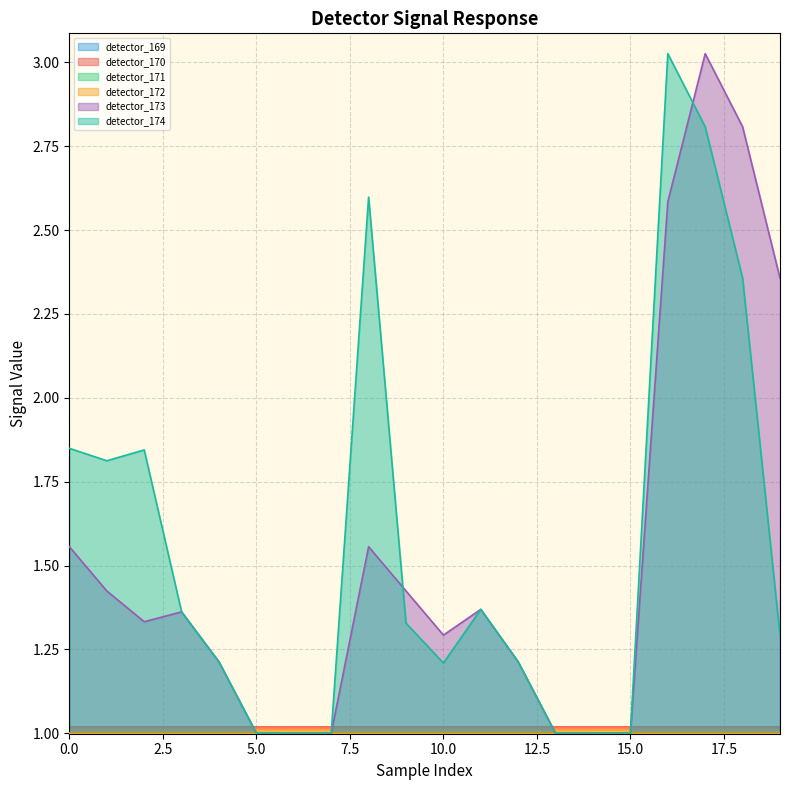

Reading right to left, list all the values displayed in this chart.

detector_169: 19=1.0	18=1.0	17=1.0	16=1.0	15=1.0	14=1.0	13=1.0	12=1.0	11=1.0	10=1.0	9=1.0	8=1.0	7=1.0	6=1.0	5=1.0	4=1.0	3=1.0	2=1.0	1=1.0	0=1.0
detector_170: 19=1.0	18=1.0	17=1.0	16=1.0	15=1.0	14=1.0	13=1.0	12=1.0	11=1.0	10=1.0	9=1.0	8=1.0	7=1.0	6=1.0	5=1.0	4=1.0	3=1.0	2=1.0	1=1.0	0=1.0
detector_171: 19=1.0	18=1.0	17=1.0	16=1.0	15=1.0	14=1.0	13=1.0	12=1.0	11=1.0	10=1.0	9=1.0	8=1.0	7=1.0	6=1.0	5=1.0	4=1.0	3=1.0	2=1.0	1=1.0	0=1.0
detector_172: 19=1.0	18=1.0	17=1.0	16=1.0	15=1.0	14=1.0	13=1.0	12=1.0	11=1.0	10=1.0	9=1.0	8=1.0	7=1.0	6=1.0	5=1.0	4=1.0	3=1.0	2=1.0	1=1.0	0=1.0
detector_173: 19=2.4	18=2.8	17=3.0	16=2.6	15=1.0	14=1.0	13=1.0	12=1.2	11=1.4	10=1.3	9=1.4	8=1.6	7=1.0	6=1.0	5=1.0	4=1.2	3=1.4	2=1.3	1=1.4	0=1.6
detector_174: 19=1.3	18=2.4	17=2.8	16=3.0	15=1.0	14=1.0	13=1.0	12=1.2	11=1.4	10=1.2	9=1.3	8=2.6	7=1.0	6=1.0	5=1.0	4=1.2	3=1.4	2=1.8	1=1.8	0=1.8